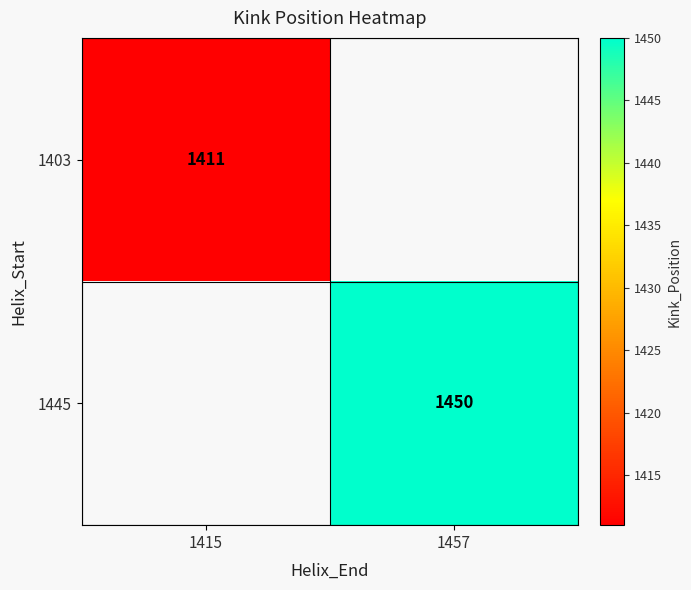

True or false: 1445 has a value of 567 at 1457.

False